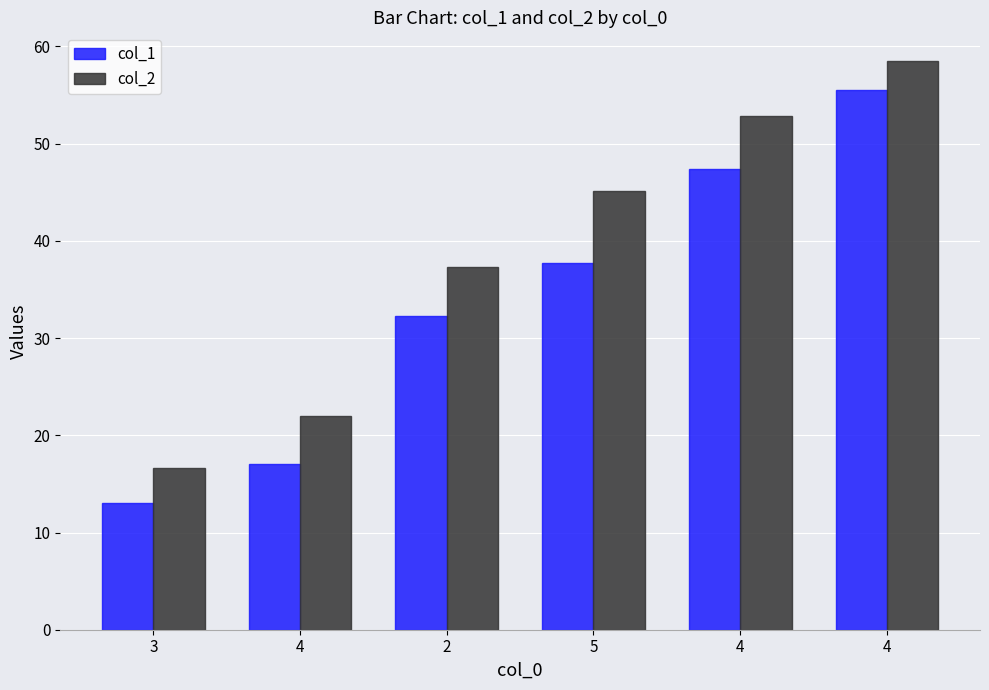

How many values in the col_1 series exceed 37?

3